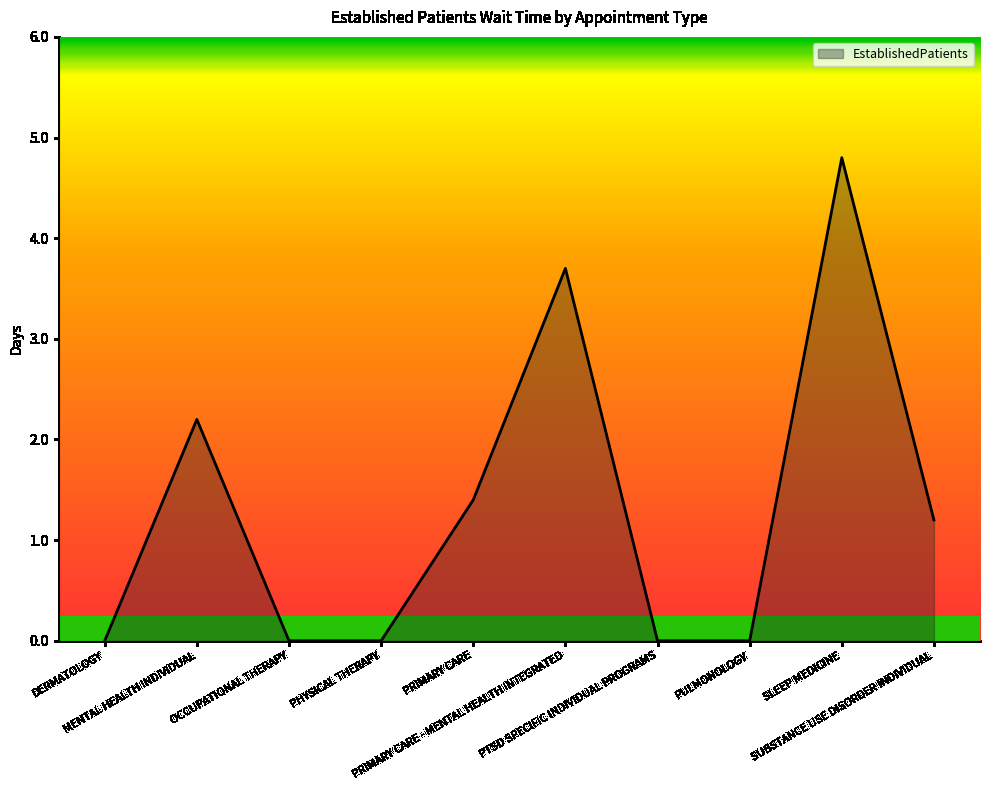

What is the greatest value displayed?

4.8